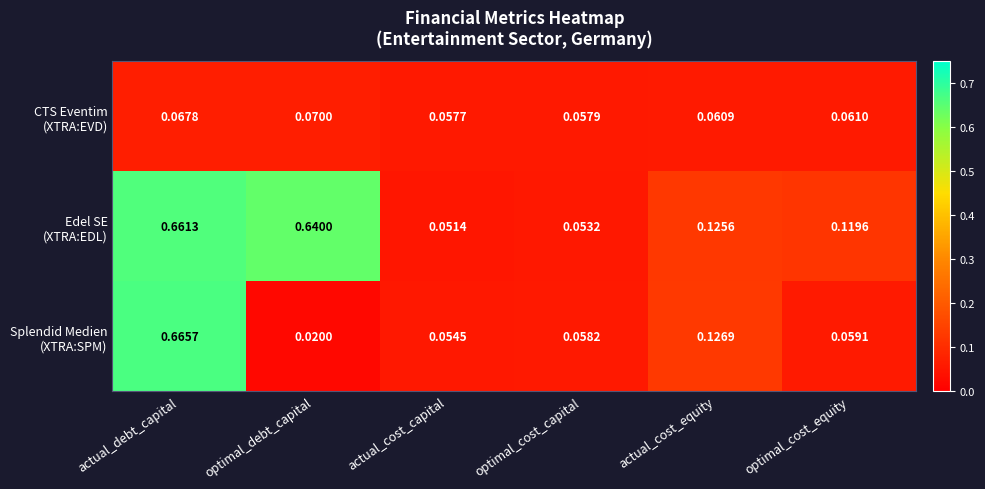

At which category does the chart reach its peak across all series?

actual_debt_capital